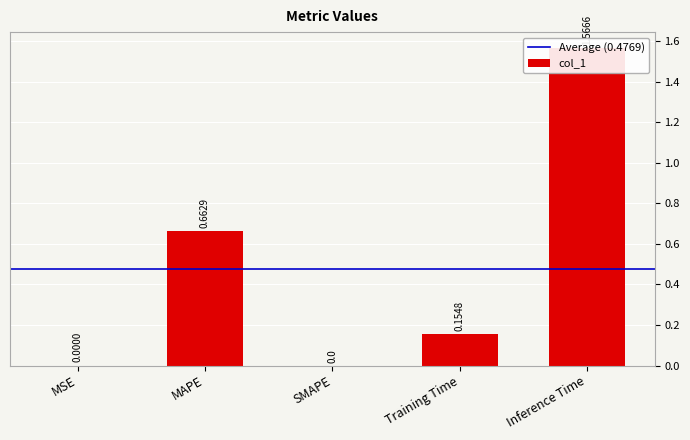

What is the difference between the maximum and minimum values?

1.6